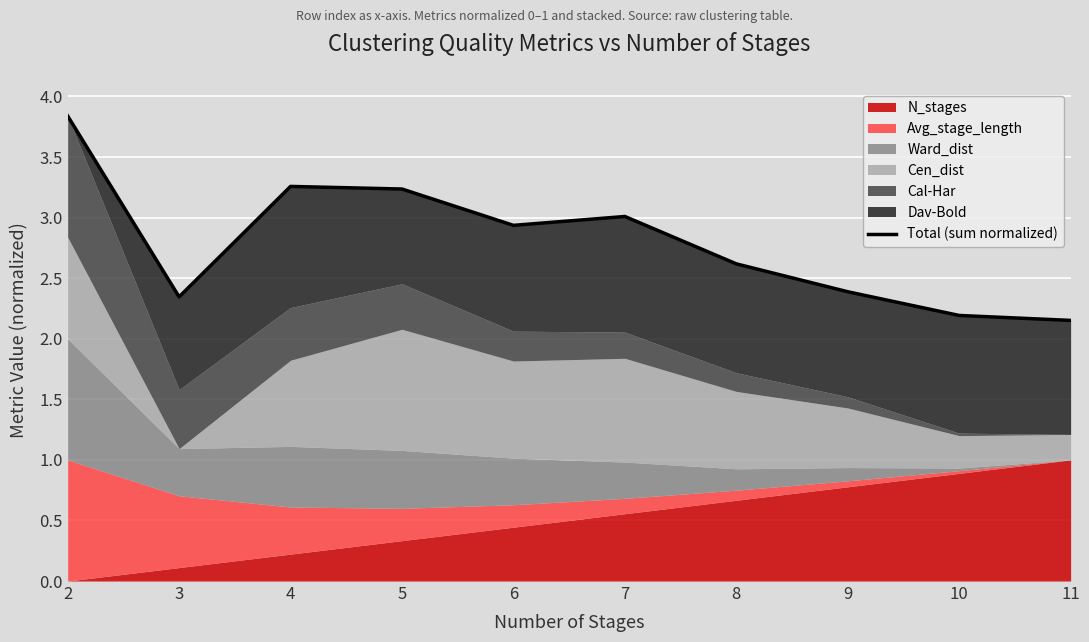

Does the chart display data point markers on the line(s)?

No